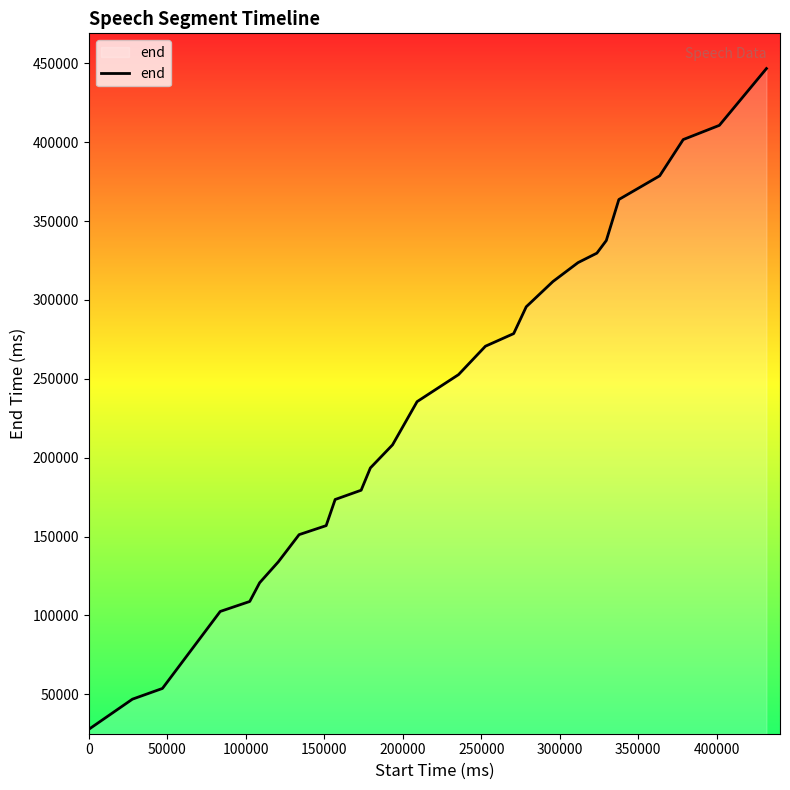

What is the average value?

233107